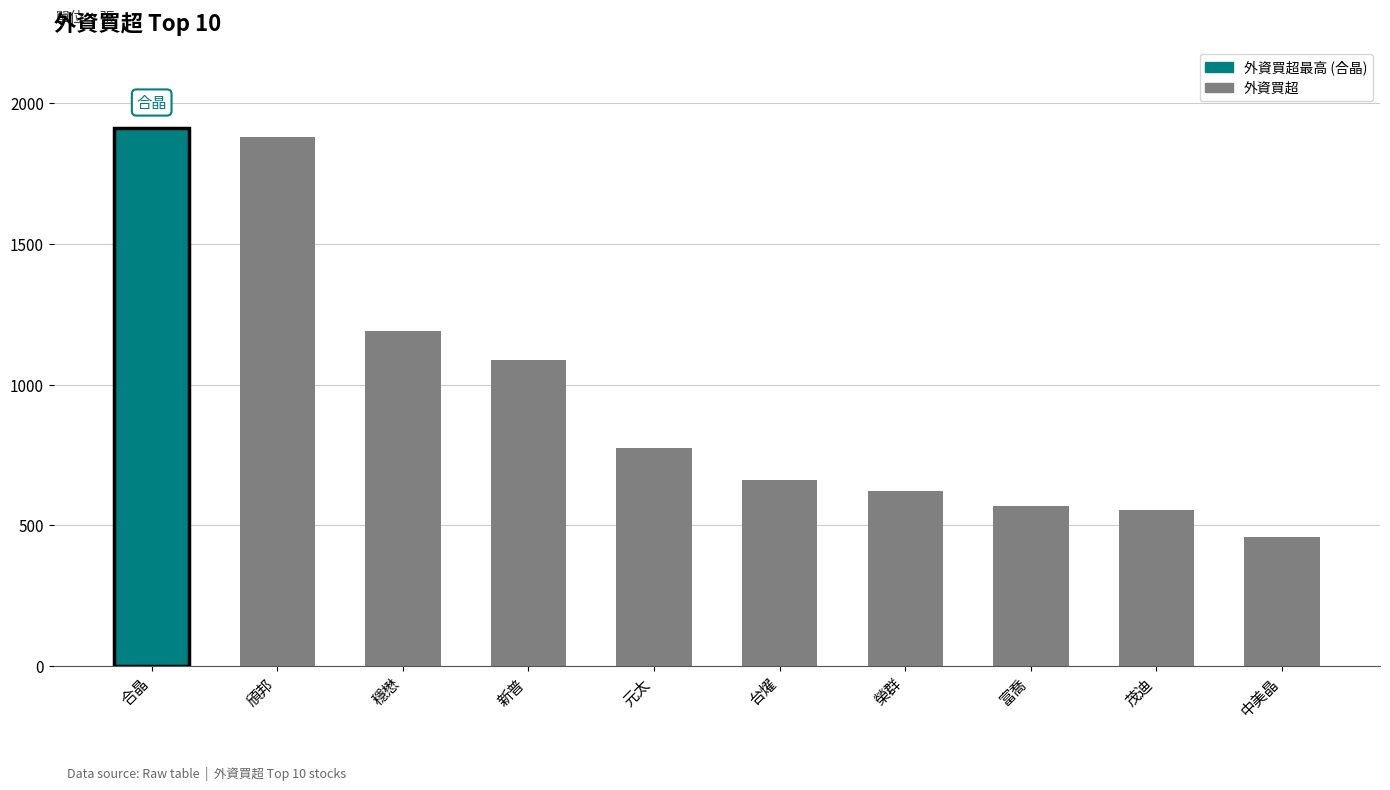

At which label is the value closest to 1185?

穩懋